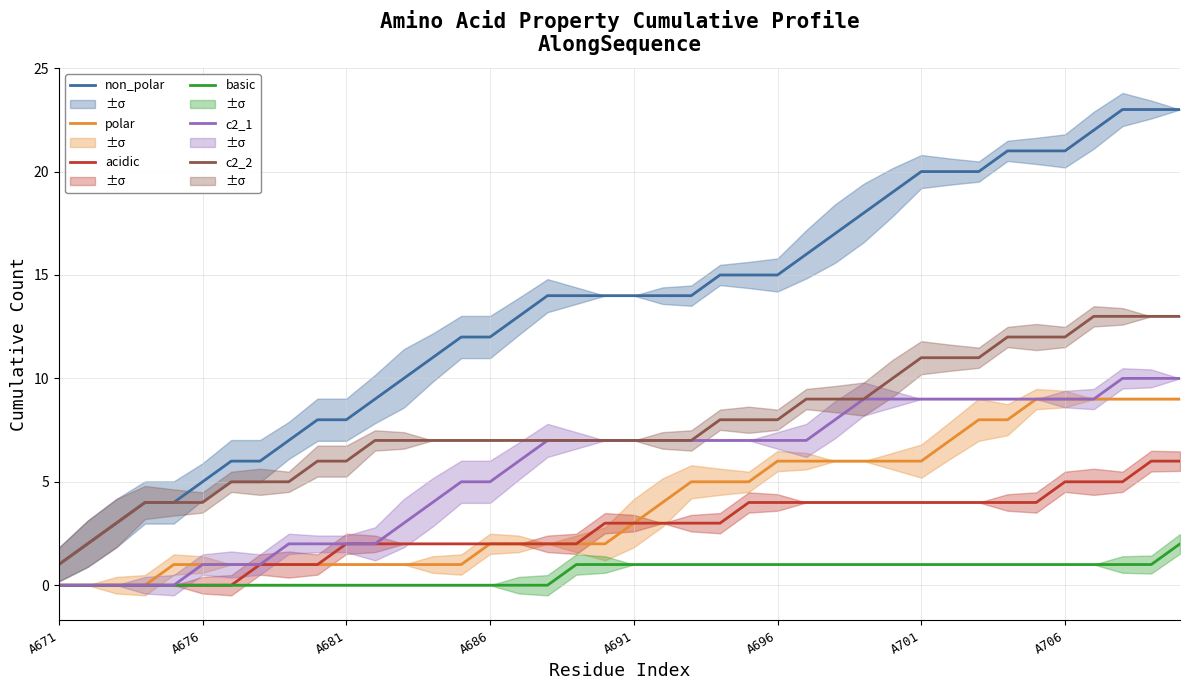

What is the total value across all series at 27?

45